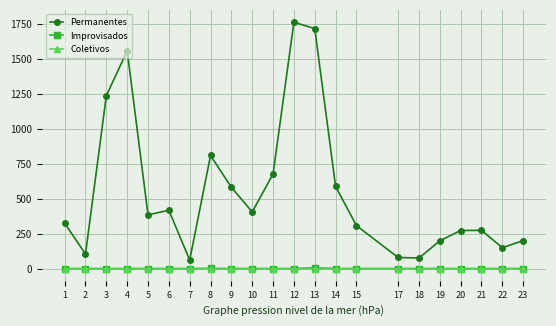

Which series has the largest range (max minus min)?

Permanentes